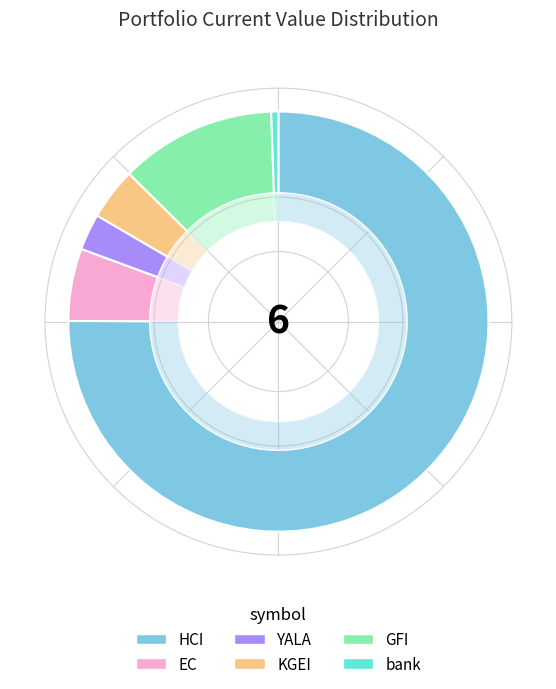

How many slices are in this pie chart?

6